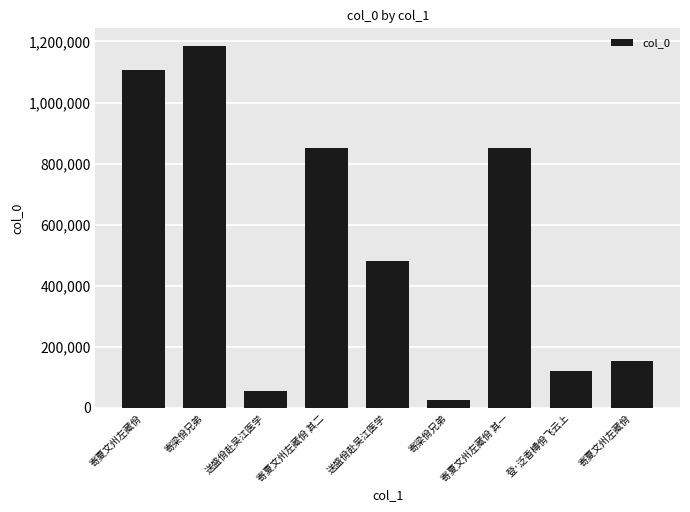

Does the chart contain any negative values?

No